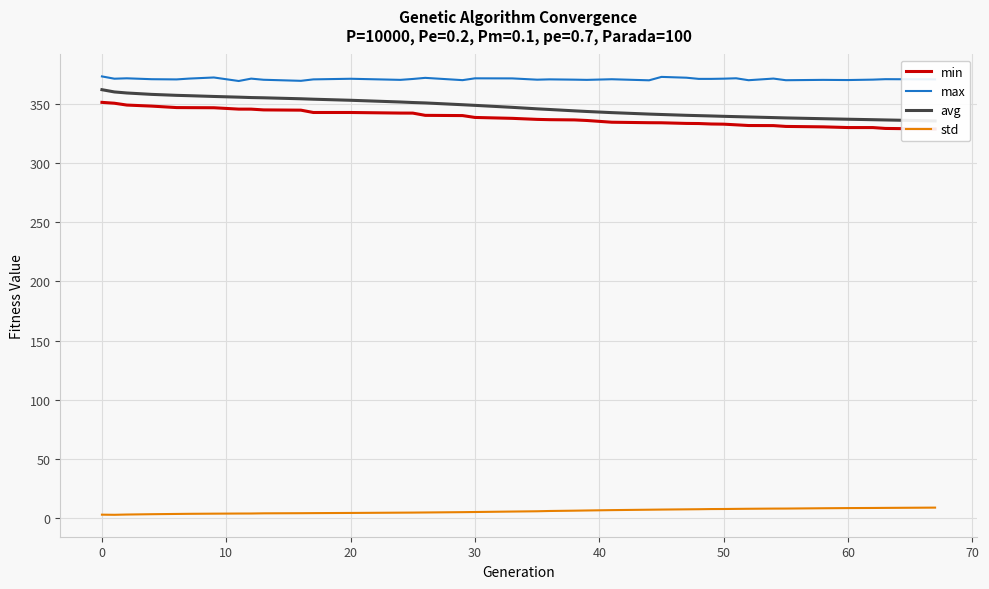

In std, how many points are lower than both neighbors (excluding endpoints)?

1